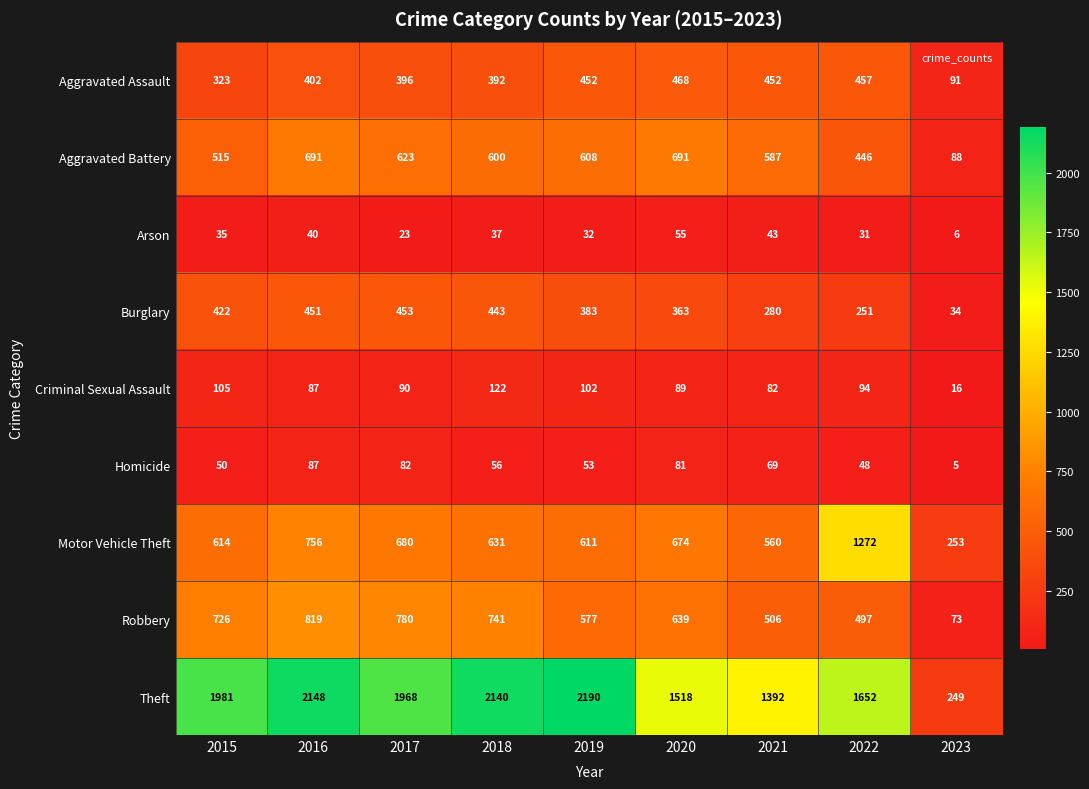

At which label does Burglary first exceed 383?

2015